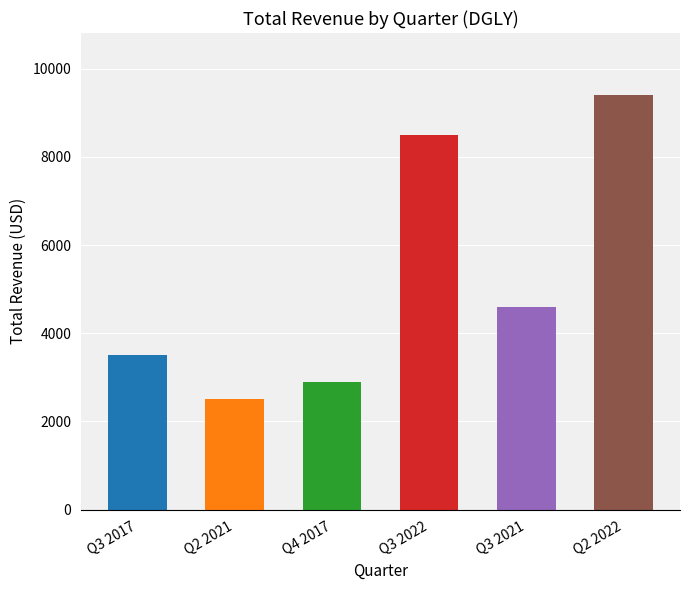

What is the minimum value shown in the chart?

2500